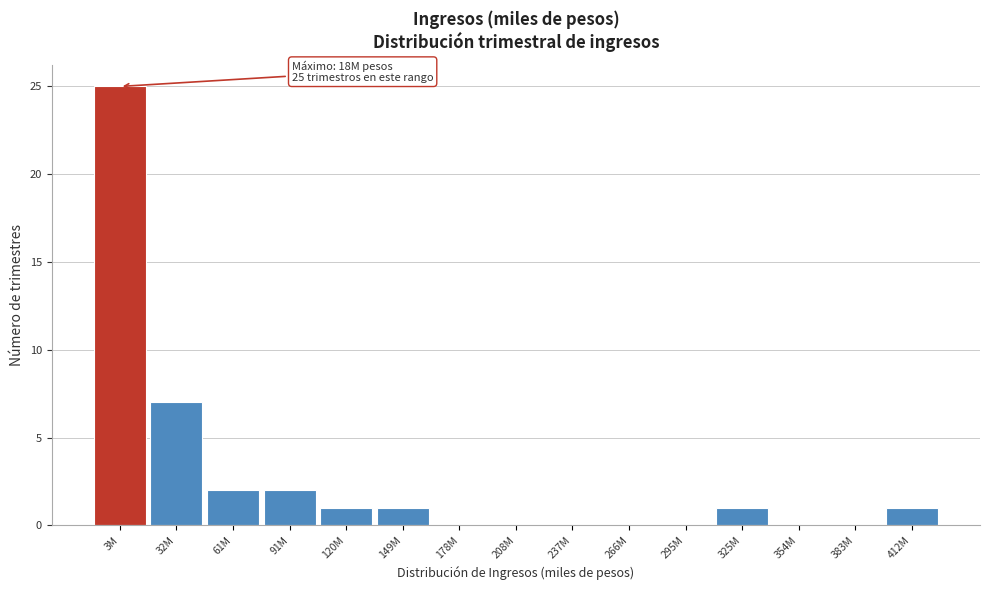

Reading right to left, list all the values displayed in this chart.

412M=1	383M=0	354M=0	325M=1	295M=0	266M=0	237M=0	208M=0	178M=0	149M=1	120M=1	91M=2	61M=2	32M=7	3M=25